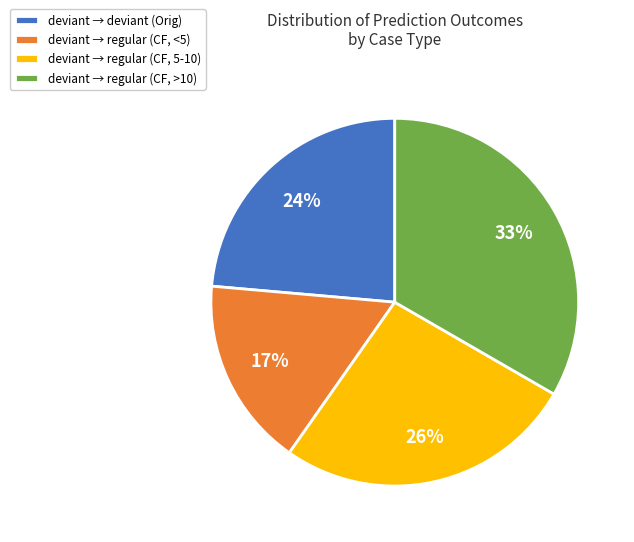

To the nearest percent, what portion does deviant → regular (CF, >10) represent?

33%